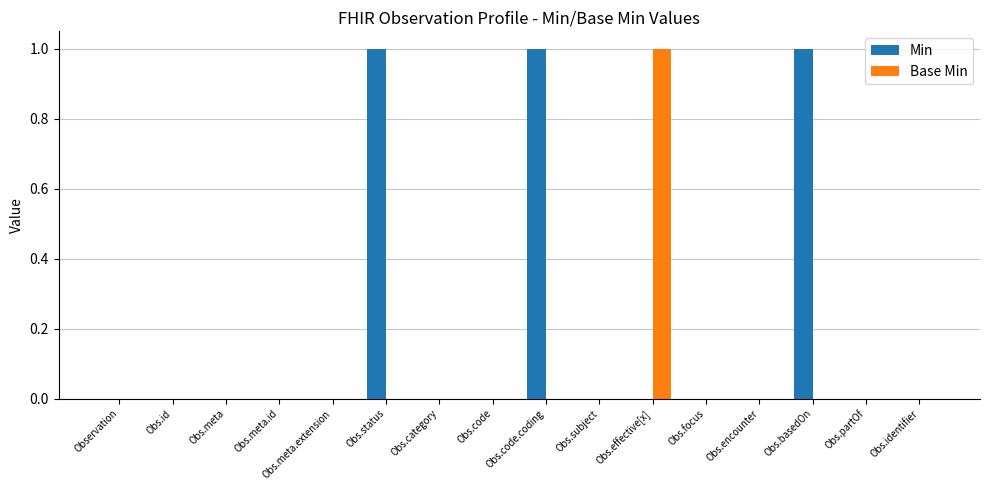

Reading left to right, extract all data points from this chart.

Min: Observation=0	Obs.id=0	Obs.meta=0	Obs.meta.id=0	Obs.meta.extension=0	Obs.status=1	Obs.category=0	Obs.code=0	Obs.code.coding=1	Obs.subject=0	Obs.effective[x]=0	Obs.focus=0	Obs.encounter=0	Obs.basedOn=1	Obs.partOf=0	Obs.identifier=0
Base Min: Observation=0	Obs.id=0	Obs.meta=0	Obs.meta.id=0	Obs.meta.extension=0	Obs.status=0	Obs.category=0	Obs.code=0	Obs.code.coding=0	Obs.subject=0	Obs.effective[x]=1	Obs.focus=0	Obs.encounter=0	Obs.basedOn=0	Obs.partOf=0	Obs.identifier=0